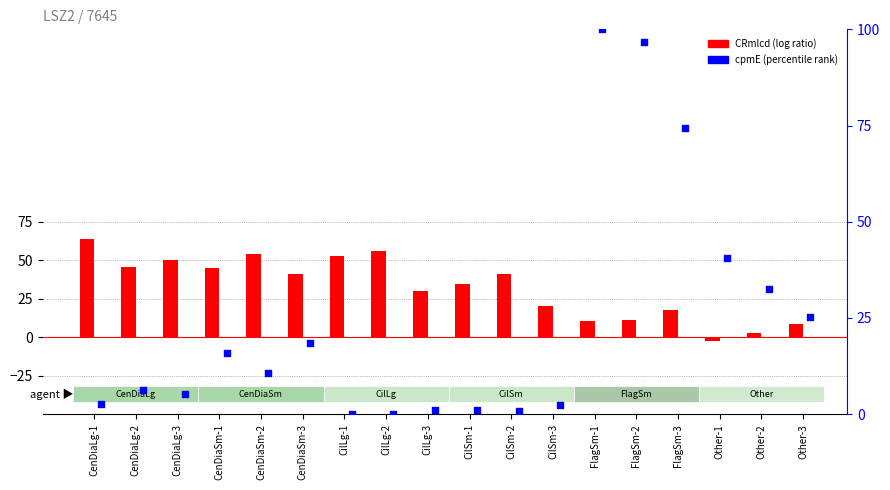

What is the total value across all series at Other-3?

33.9